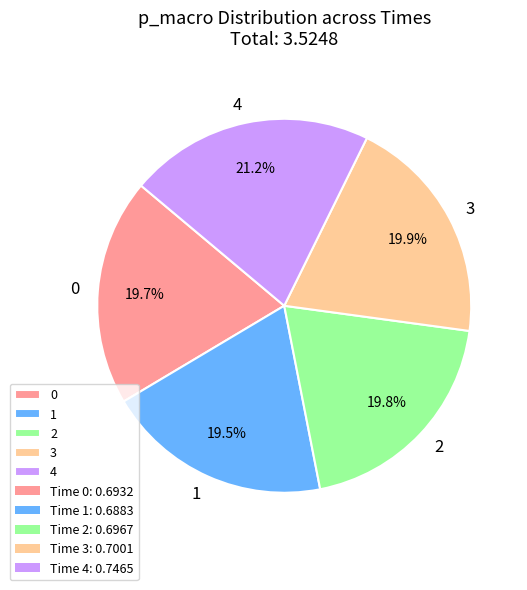

To the nearest percent, what is the combined percentage of 1 and 3?

39%